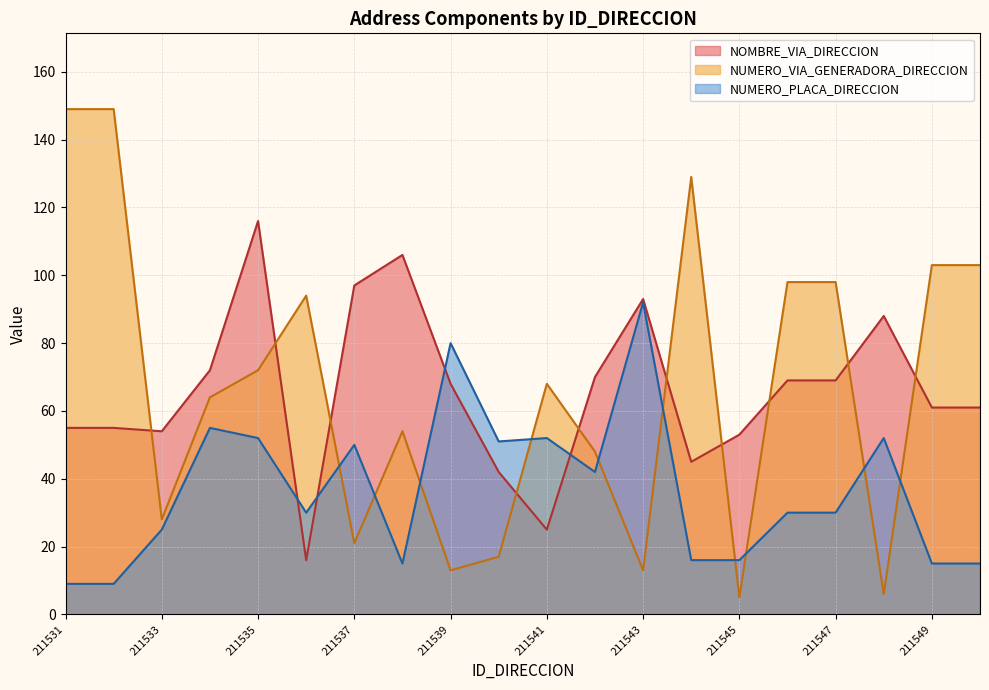

True or false: NUMERO_VIA_GENERADORA_DIRECCION has a value of 50 at 211535.

False